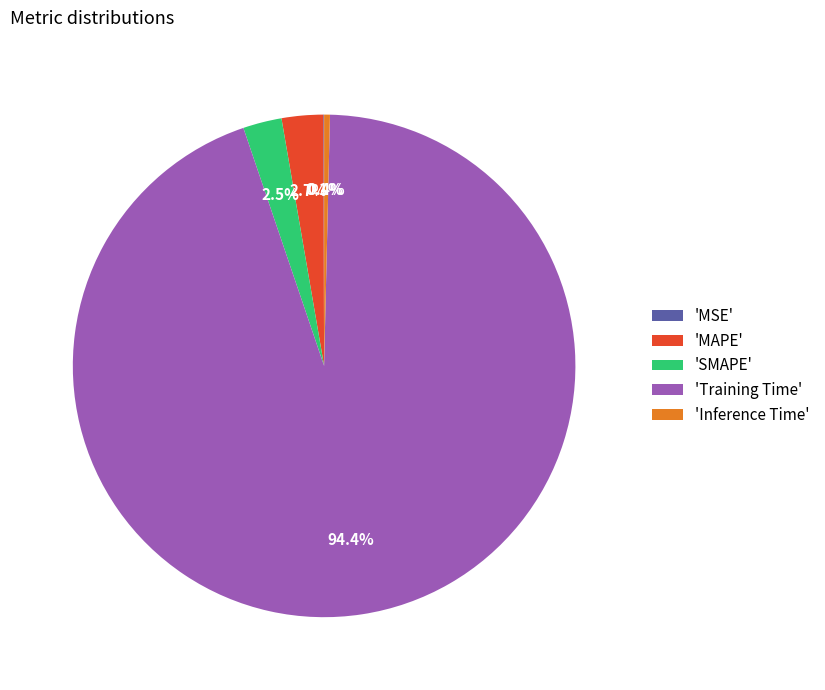

Between 'Inference Time' and 'Training Time', which is larger?

'Training Time'